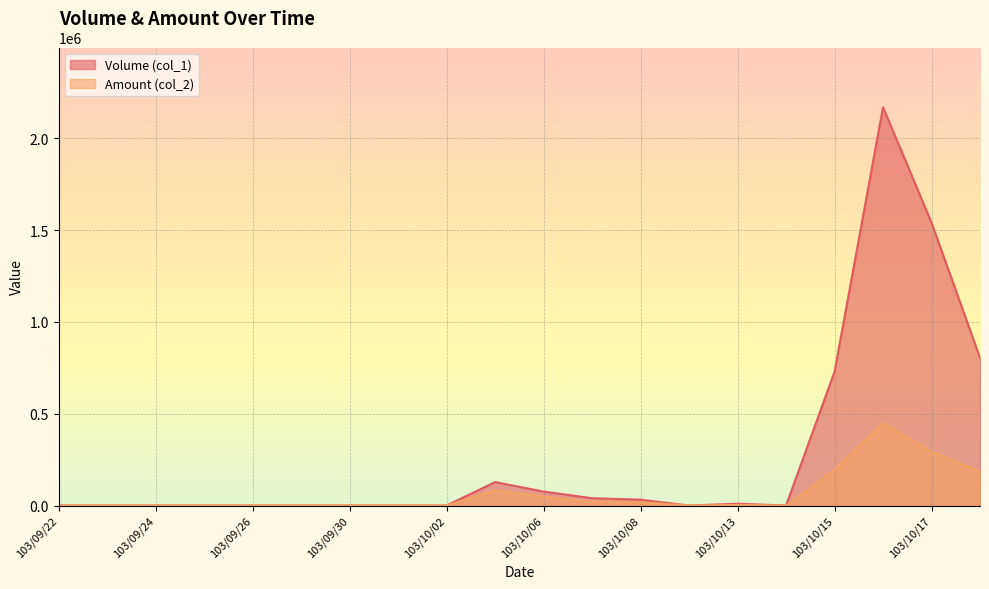

How many values in the Volume (col_1) series exceed 0?

9